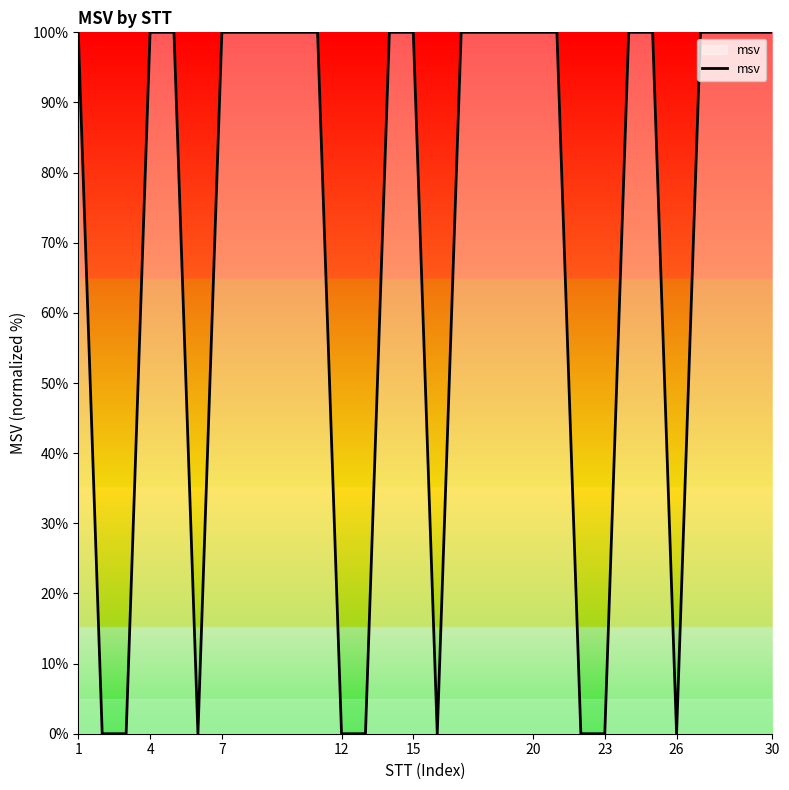

What is the maximum value shown in the chart?

100.0